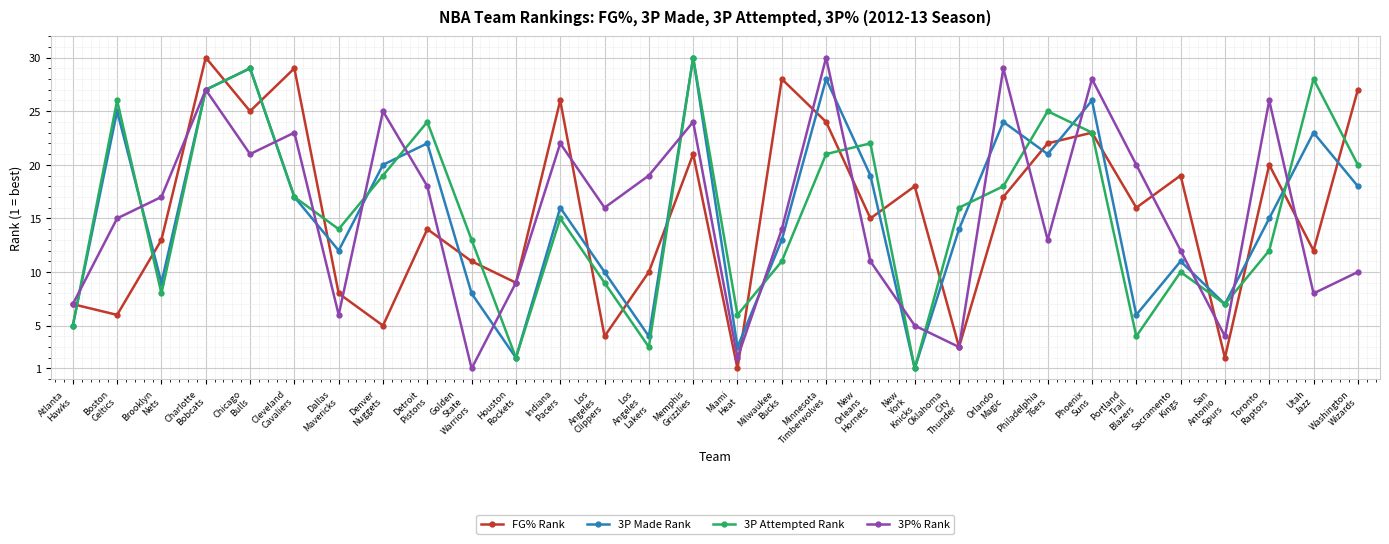

The FG% Rank series shows 9 at Houston
Rockets. True or false?

True